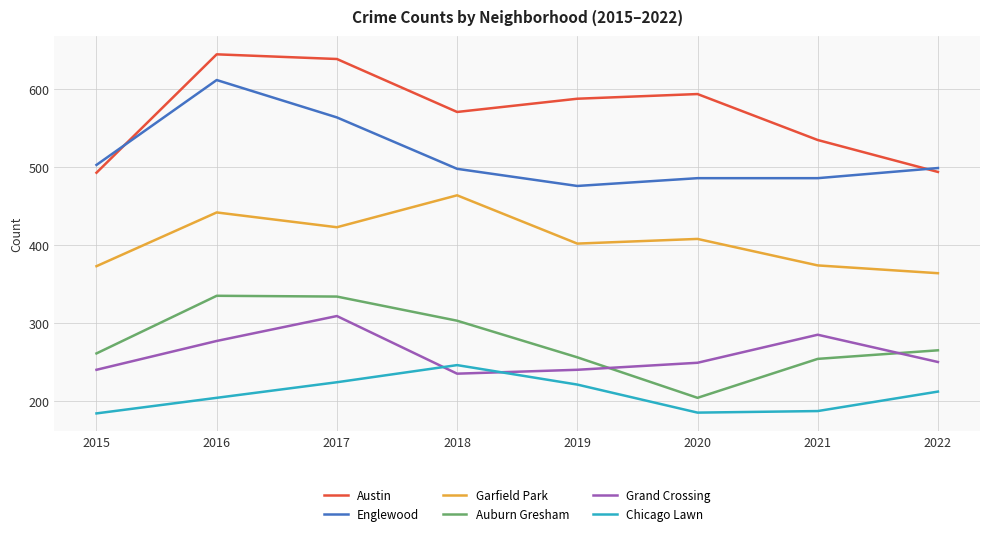

In Auburn Gresham, how many points are higher than both neighbors (excluding endpoints)?

1